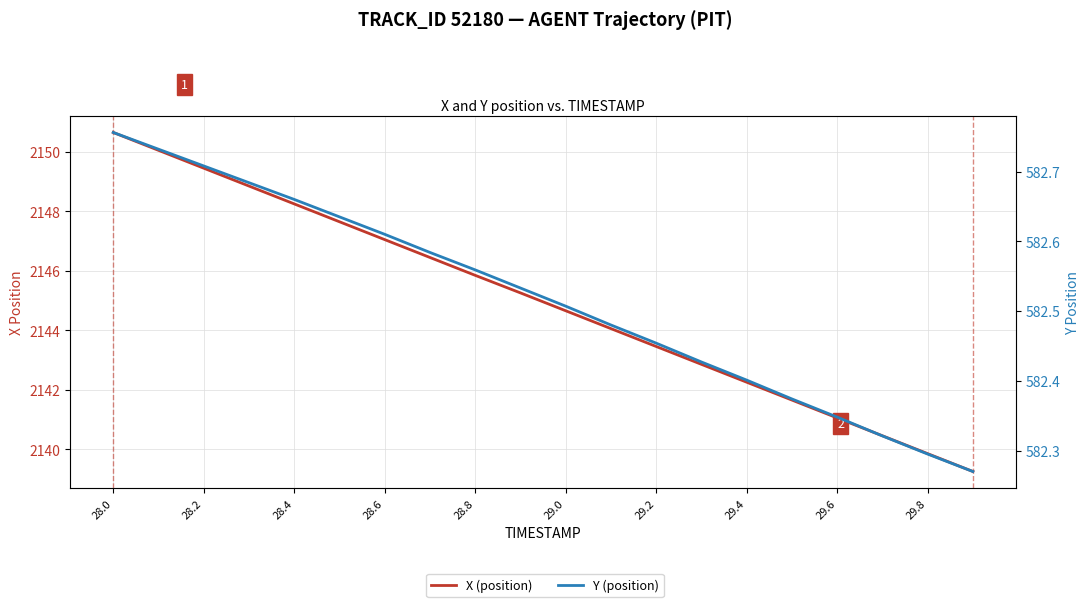

Which category has the highest value across all series?

28.0